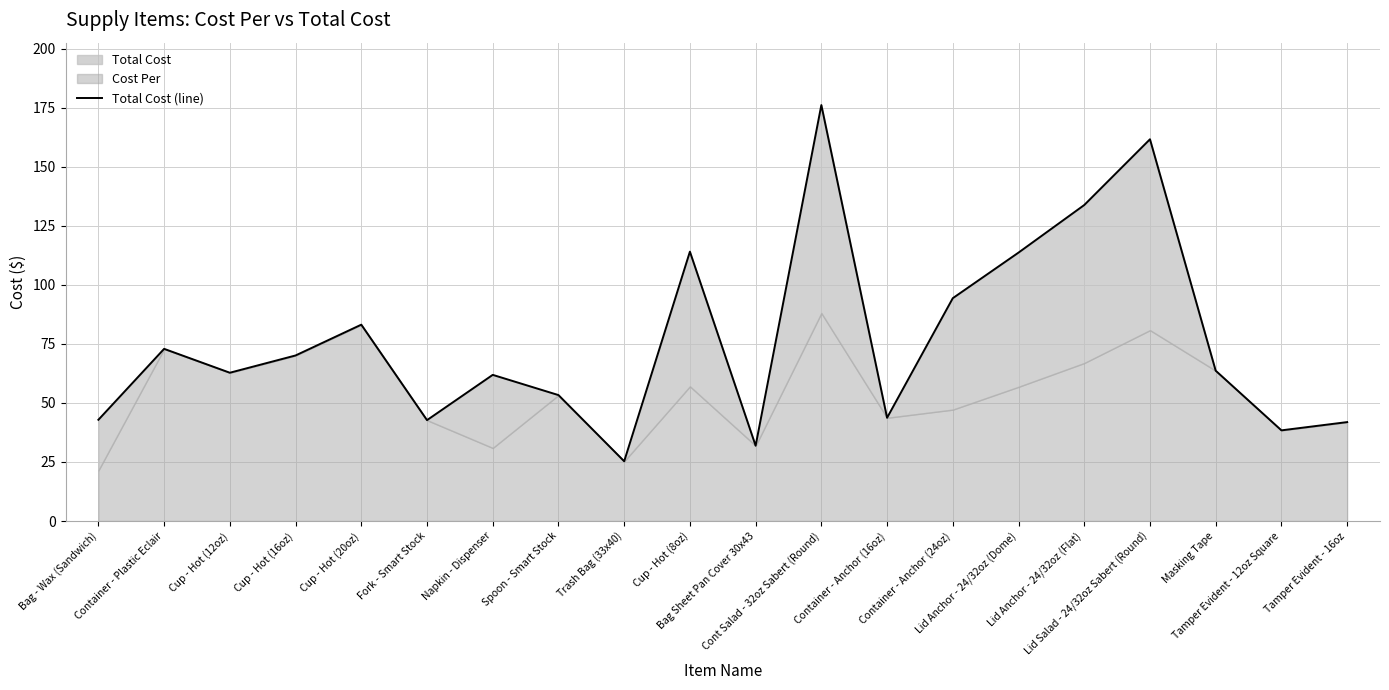

How many lines are shown in the chart?

1